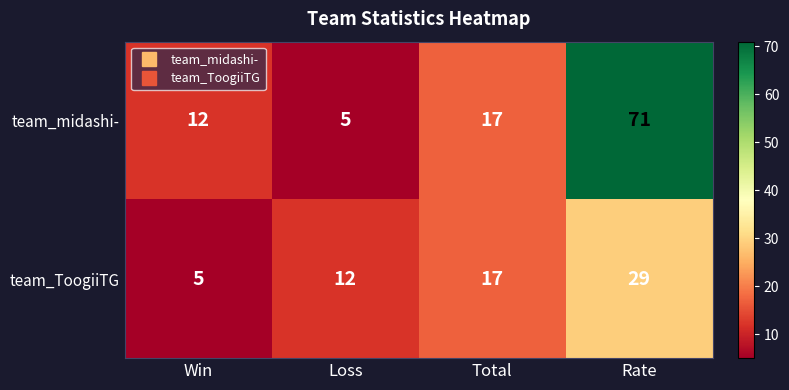

At which category is the sum across all series the highest?

Rate